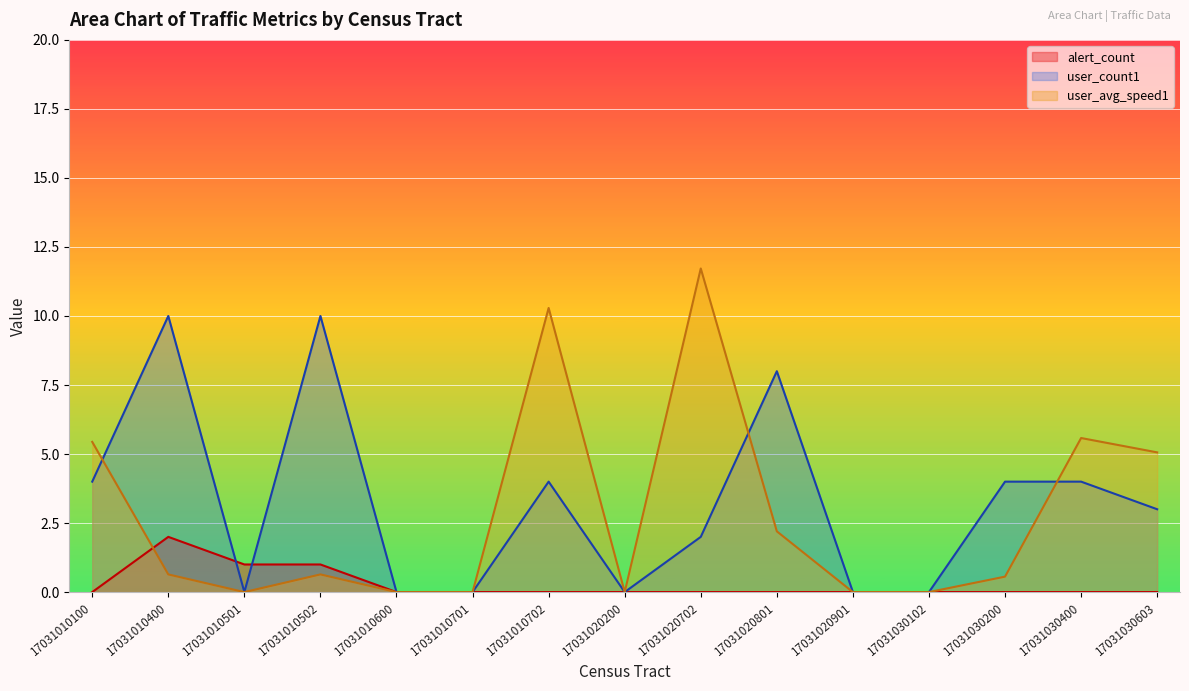

Rank the series at 17031010400 from highest to lowest value.

user_count1, alert_count, user_avg_speed1